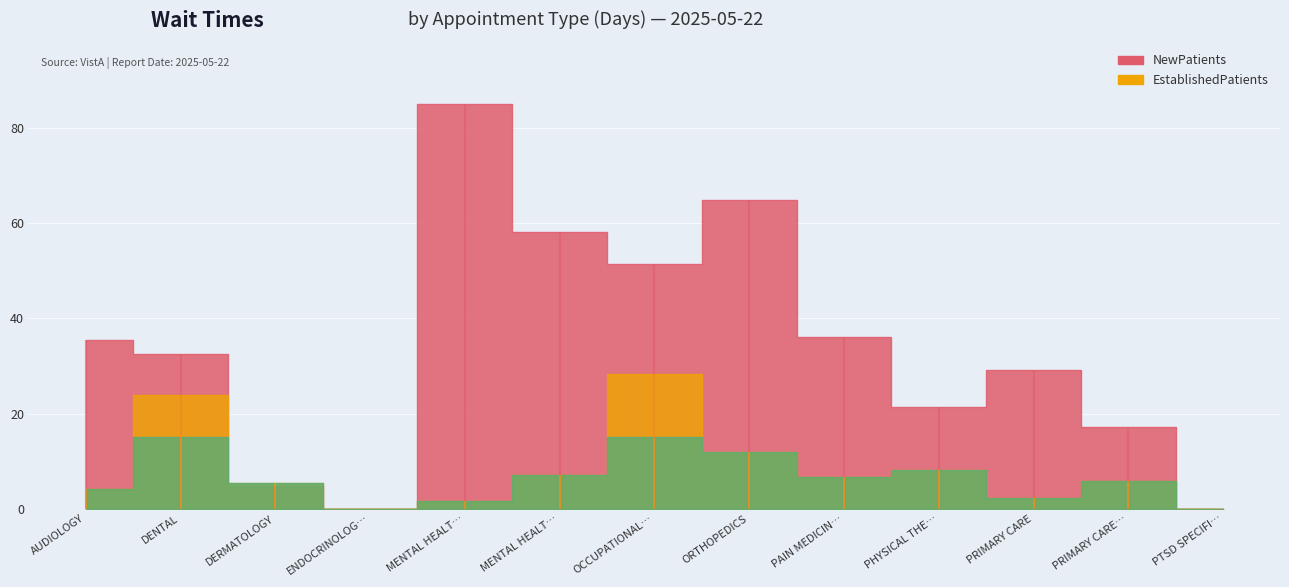

What are all the series names shown in the legend?

EstablishedPatients, NewPatients